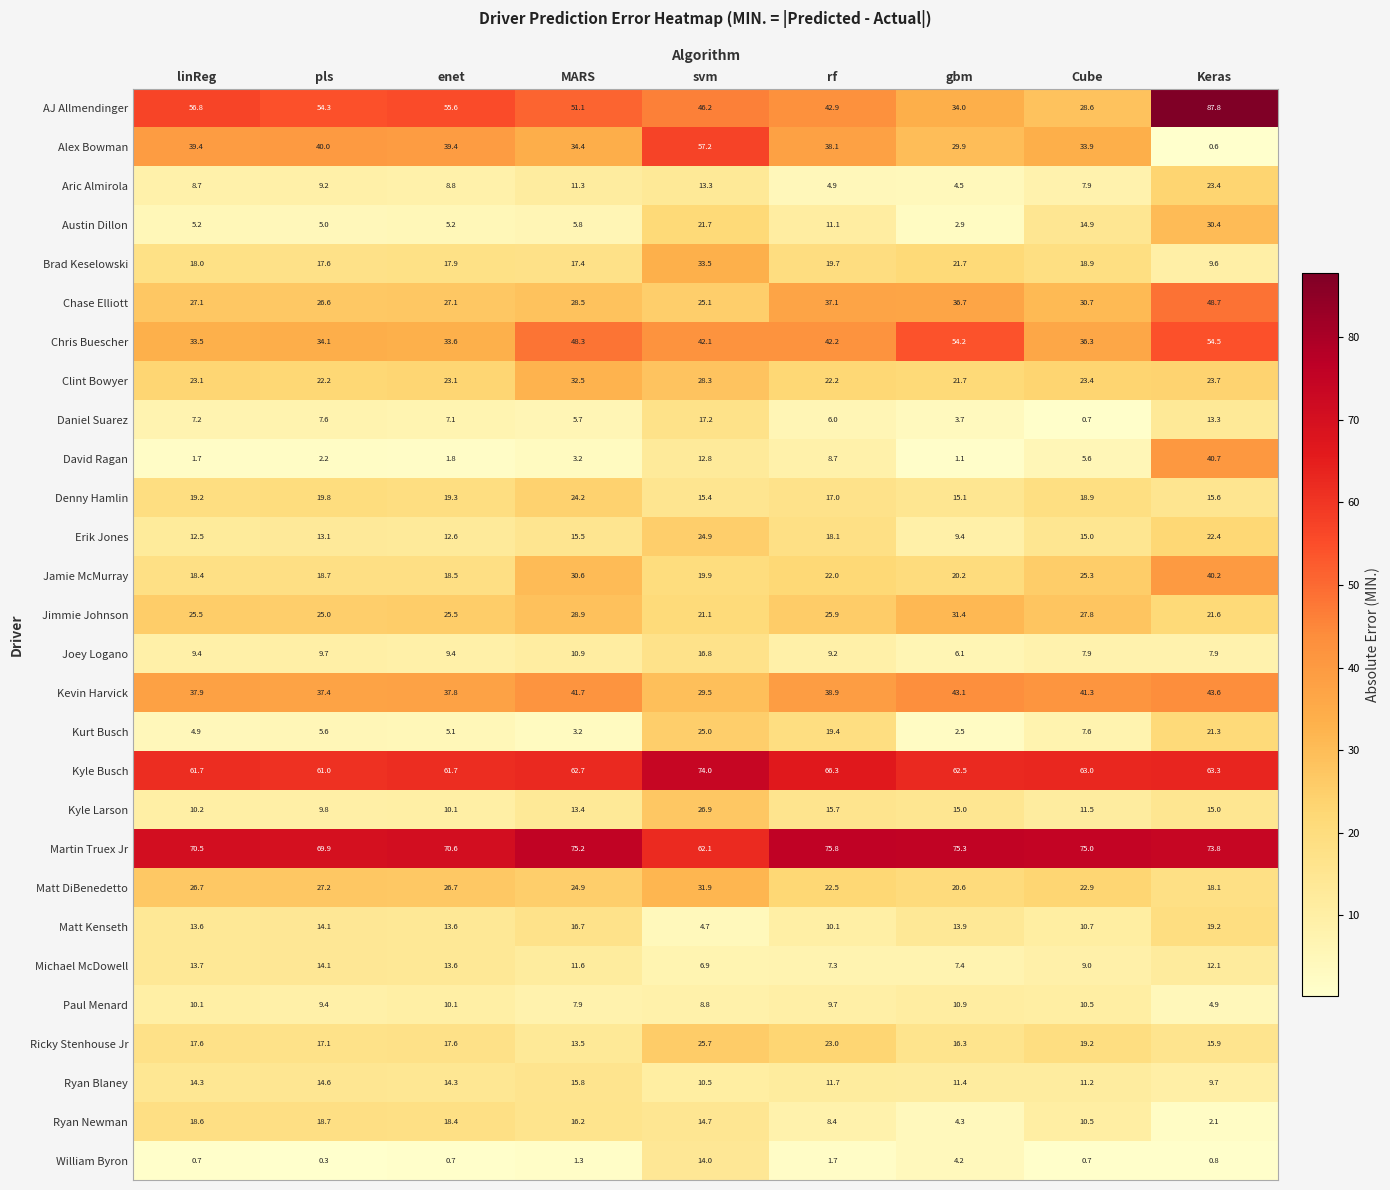

What is the difference between the maximum and minimum values in the Jamie McMurray series?

21.8